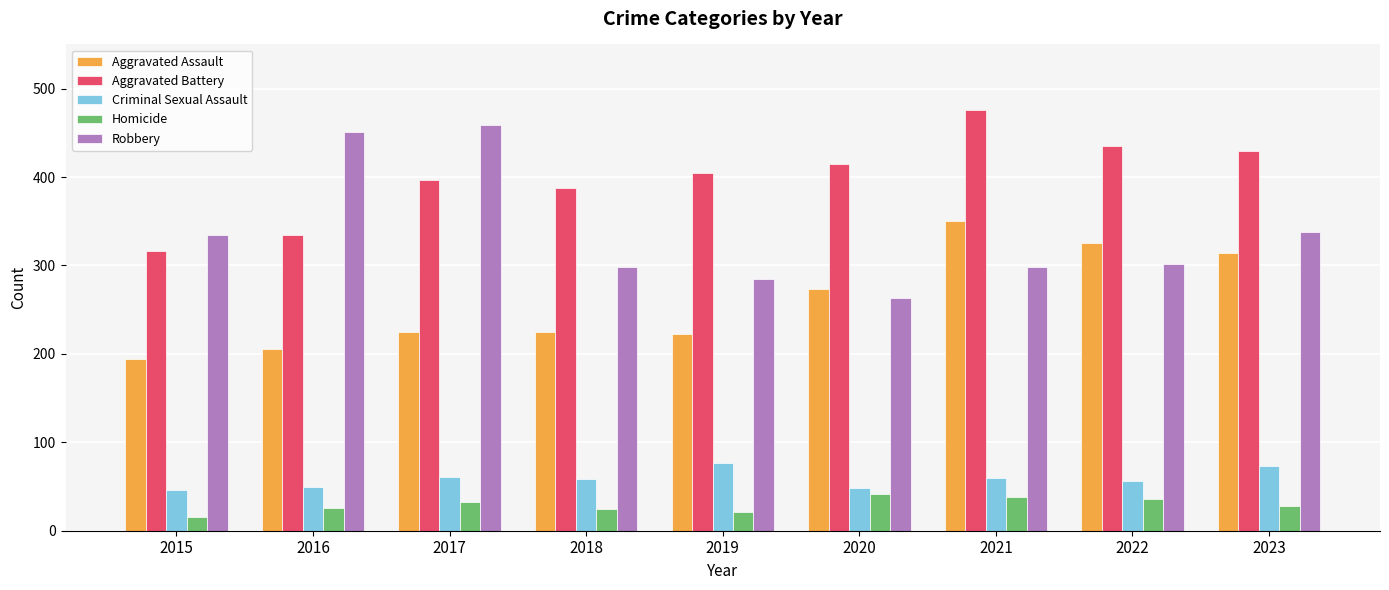

Does the chart contain any negative values?

No